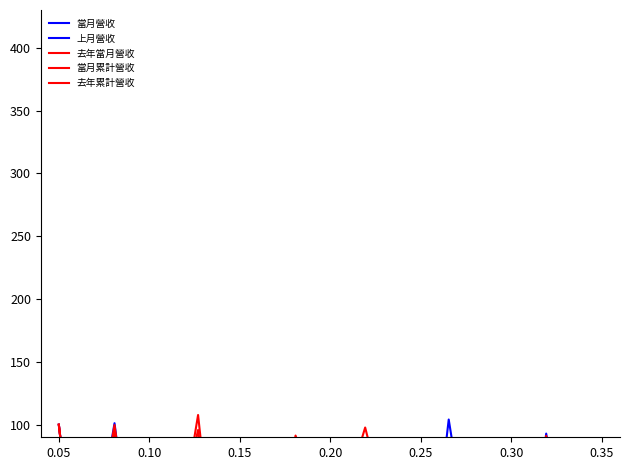

True or false: 去年當月營收 has a value of 42.3 at 28.

False